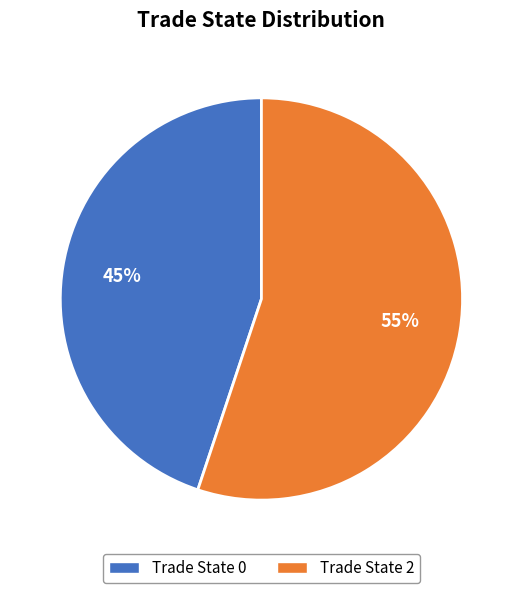

To the nearest percent, what is the average slice percentage?

50%